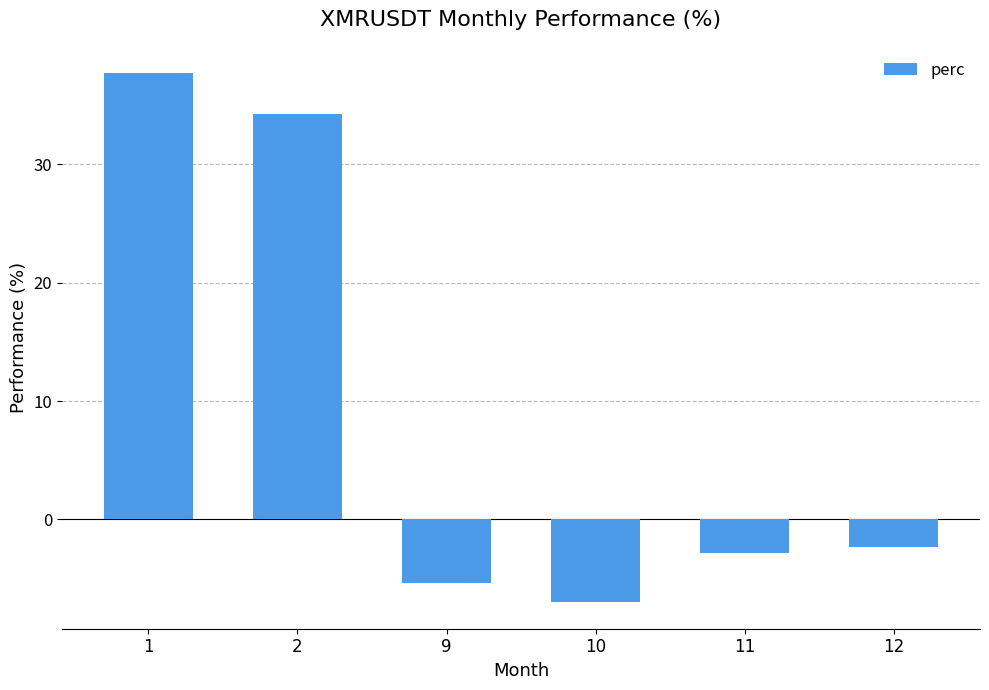

The chart shows a value of -7.4 at 9. True or false?

False